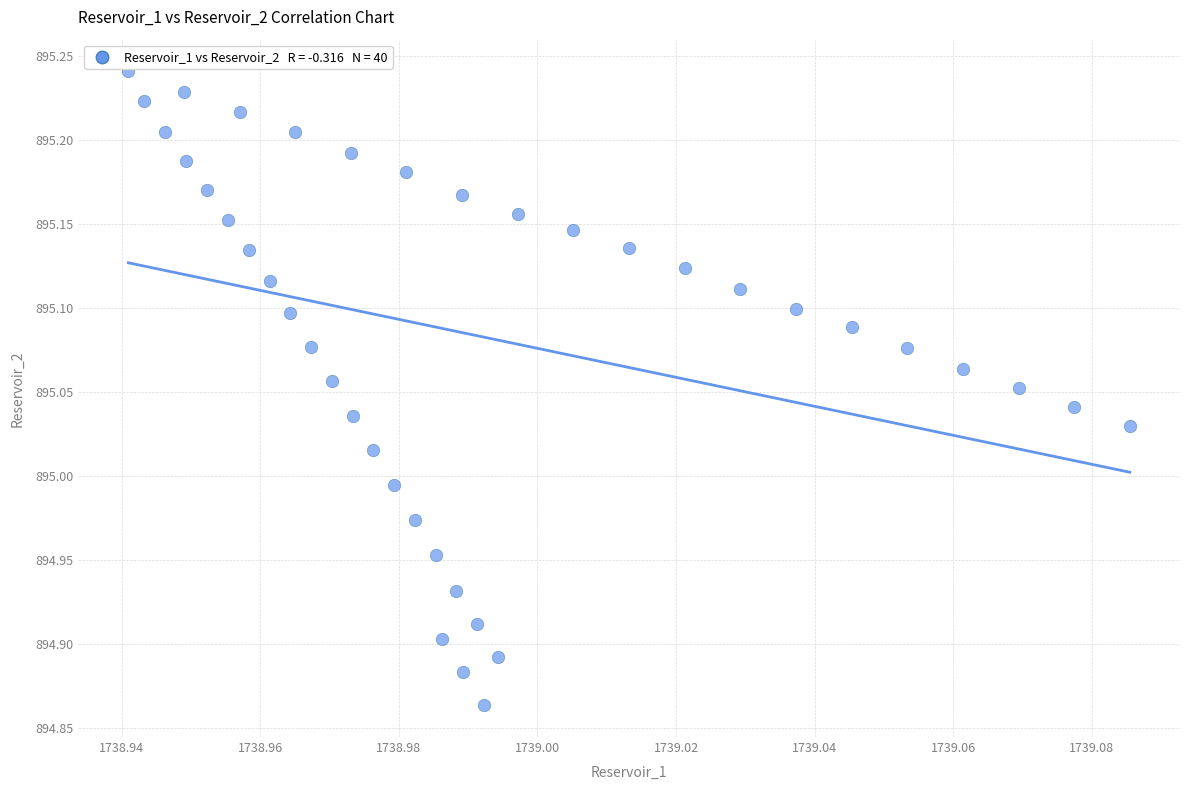

What is the range of Y values (max minus min)?

0.4